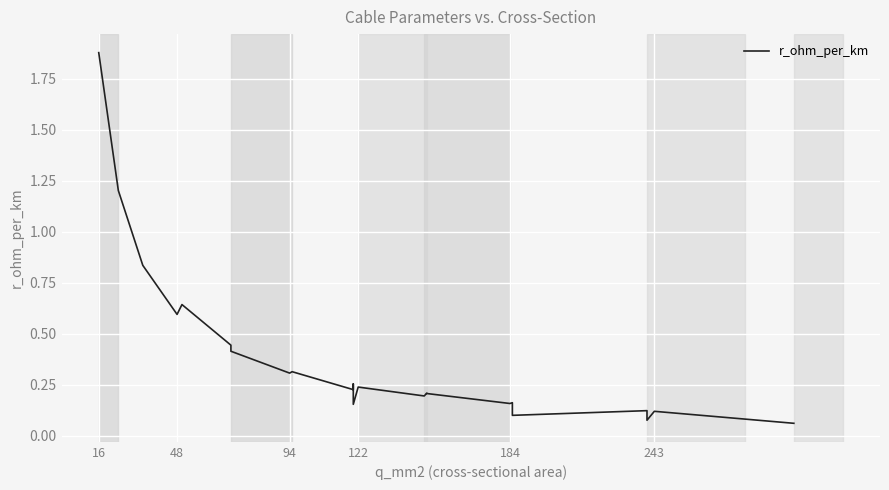

What is the greatest value displayed?

1.9